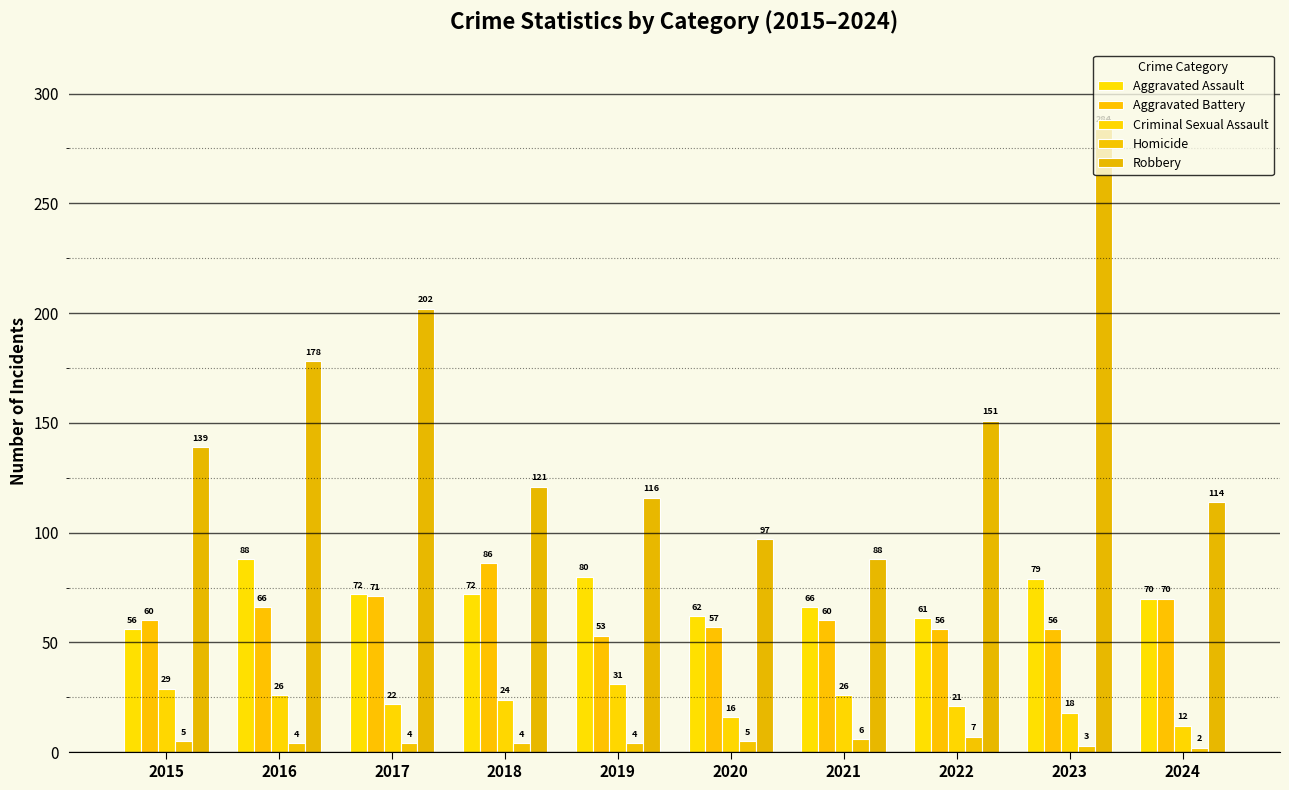

How many distinct data groups are displayed?

5